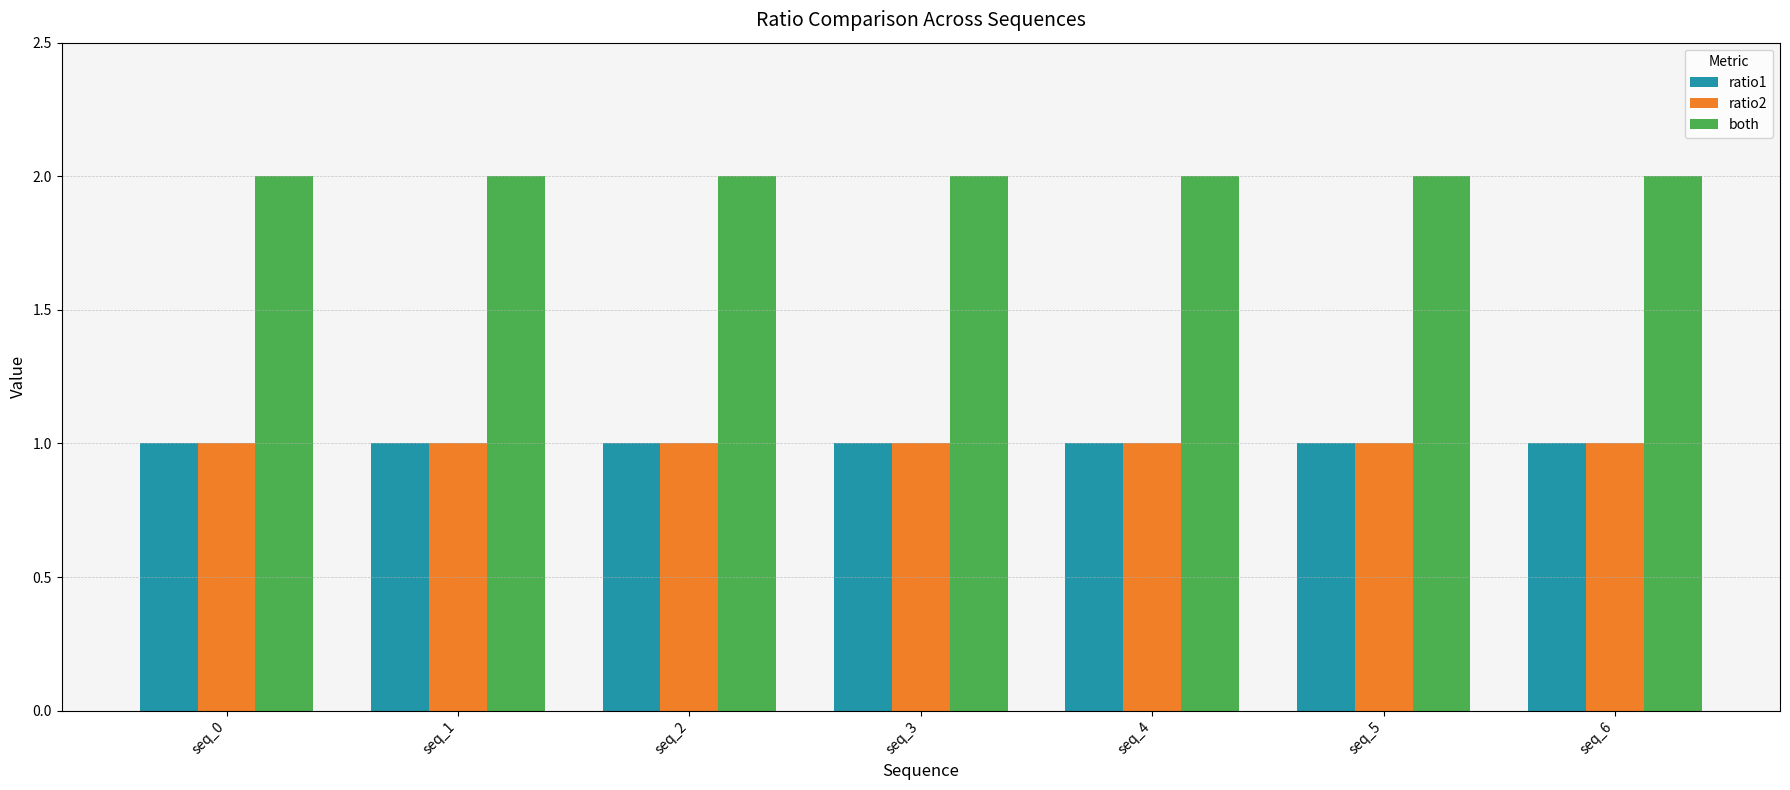

Reading left to right, what are all the values shown in this chart?

ratio1: 1	1	1	1	1	1	1
ratio2: 1	1	1	1	1	1	1
both: 2	2	2	2	2	2	2